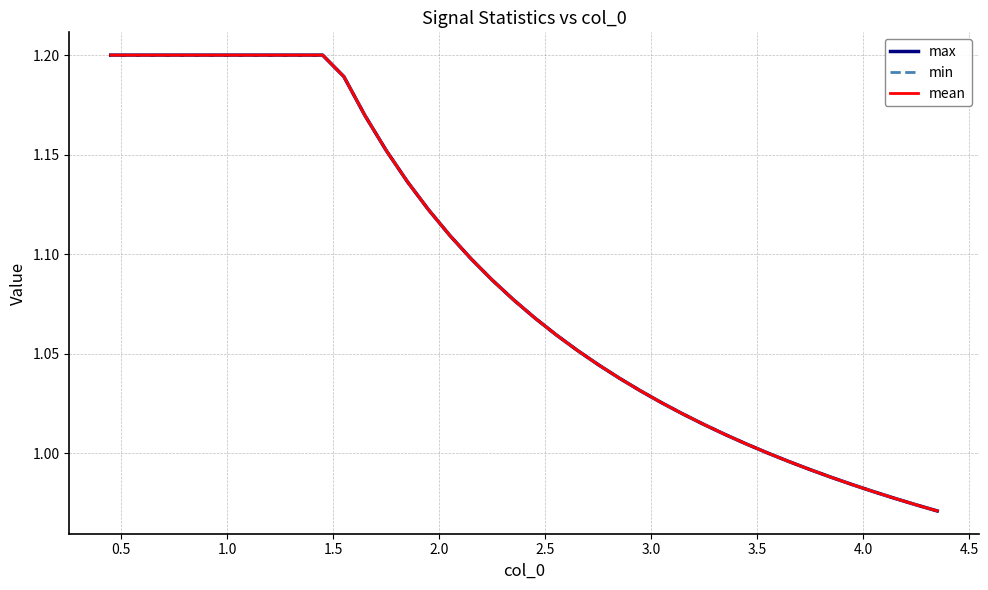

Does the chart display data point markers on the line(s)?

No